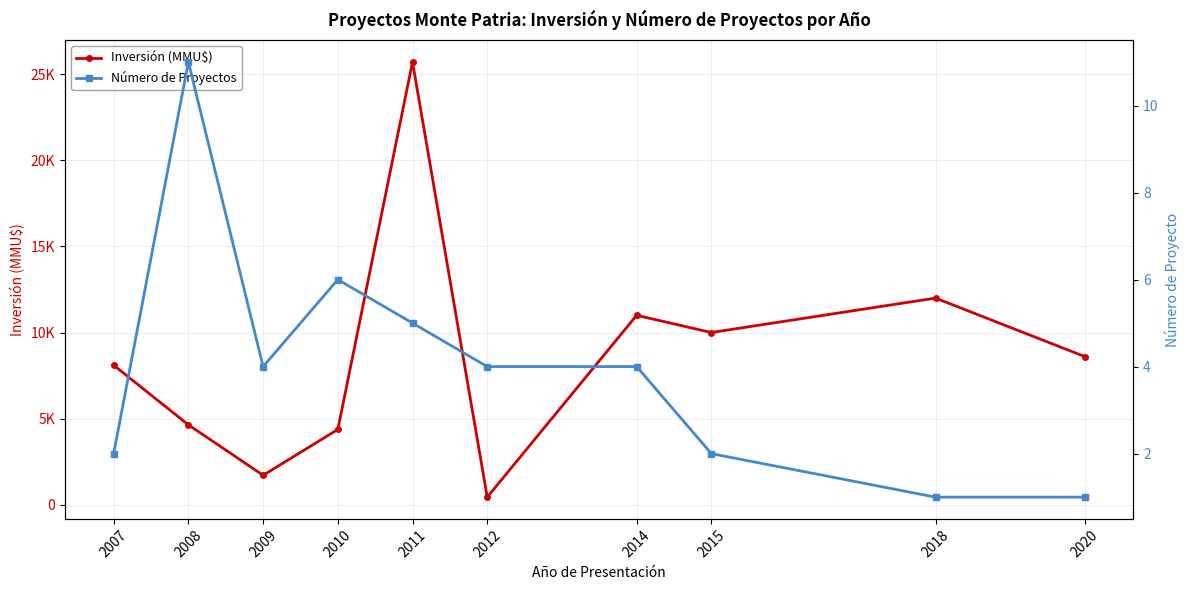

At which category is the sum across all series the highest?

2011